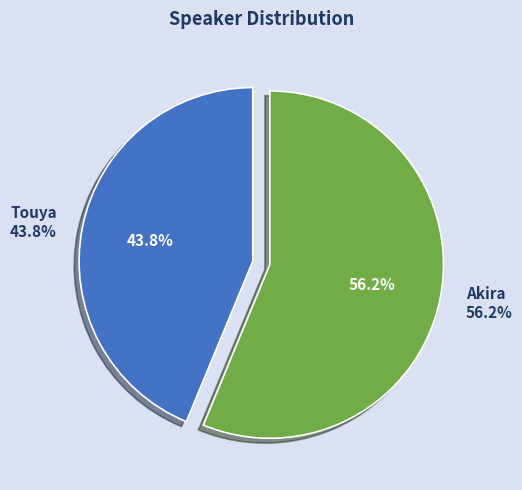

To the nearest percent, what is the difference between the largest and smallest slice percentages?

12%